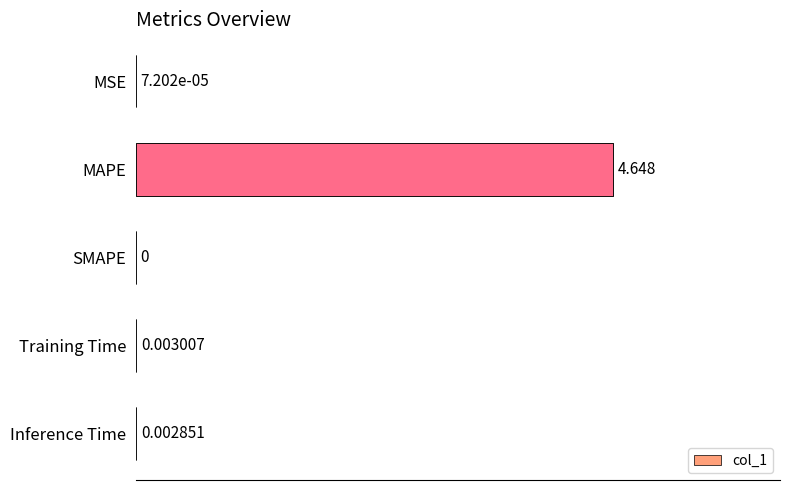

Which category has the highest value across all series?

MAPE